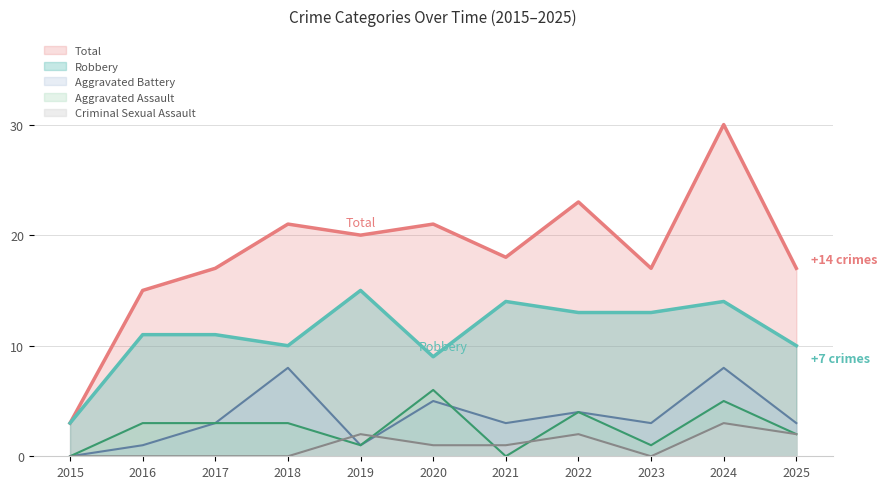

Does the chart display data point markers on the line(s)?

No